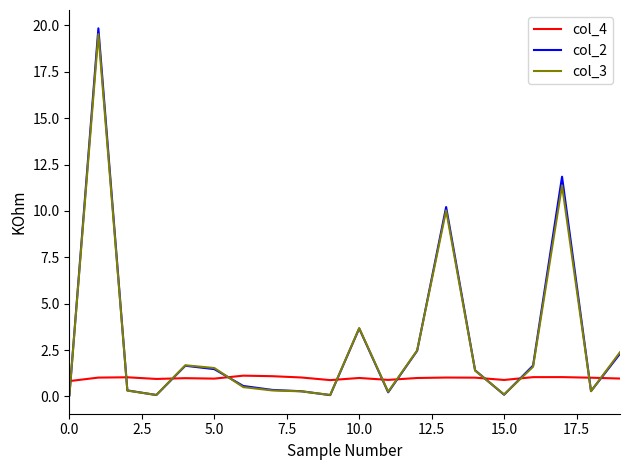

In col_4, how many points are lower than both neighbors (excluding endpoints)?

5